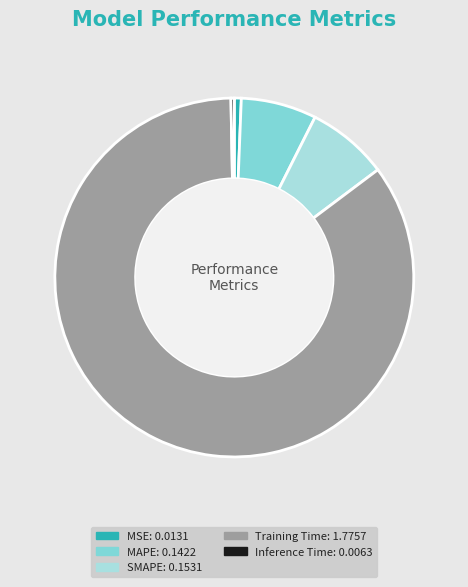

Combined, do MSE and MAPE account for over 50%?

No